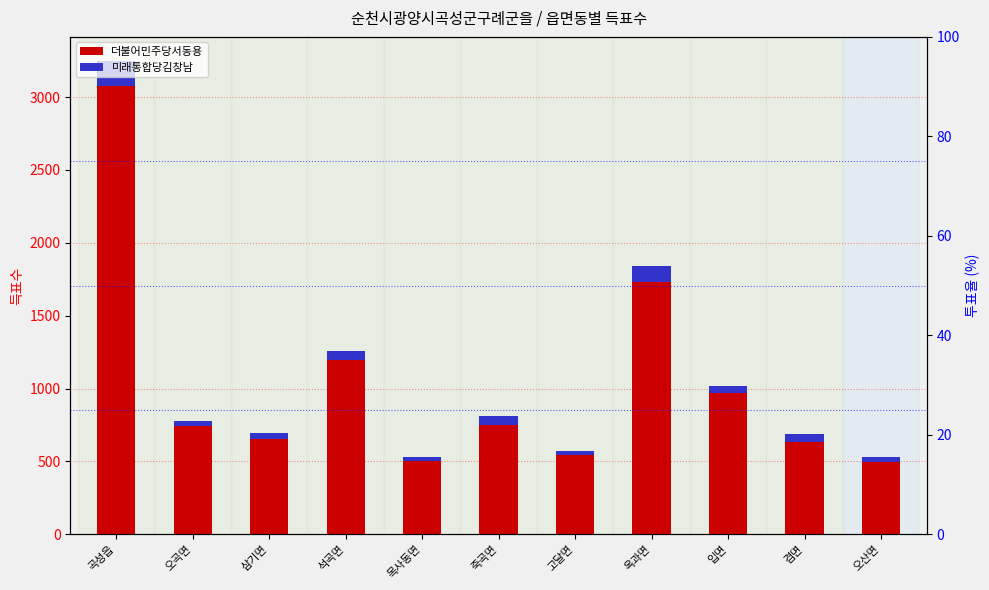

What is the label of the 1st bar from the right?

오산면